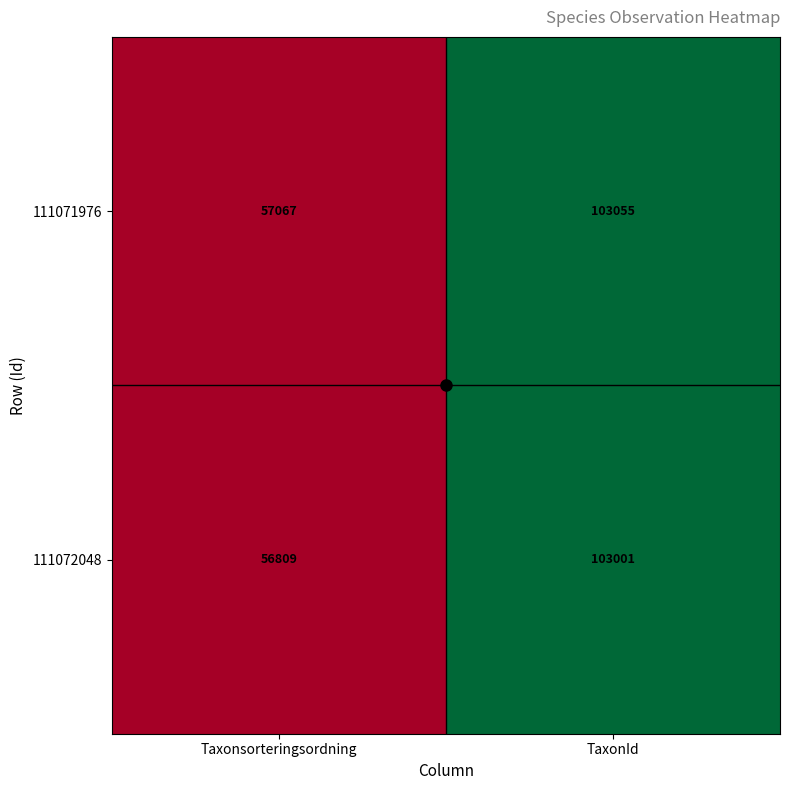

Rank the series at TaxonId from highest to lowest value.

111071976, 111072048